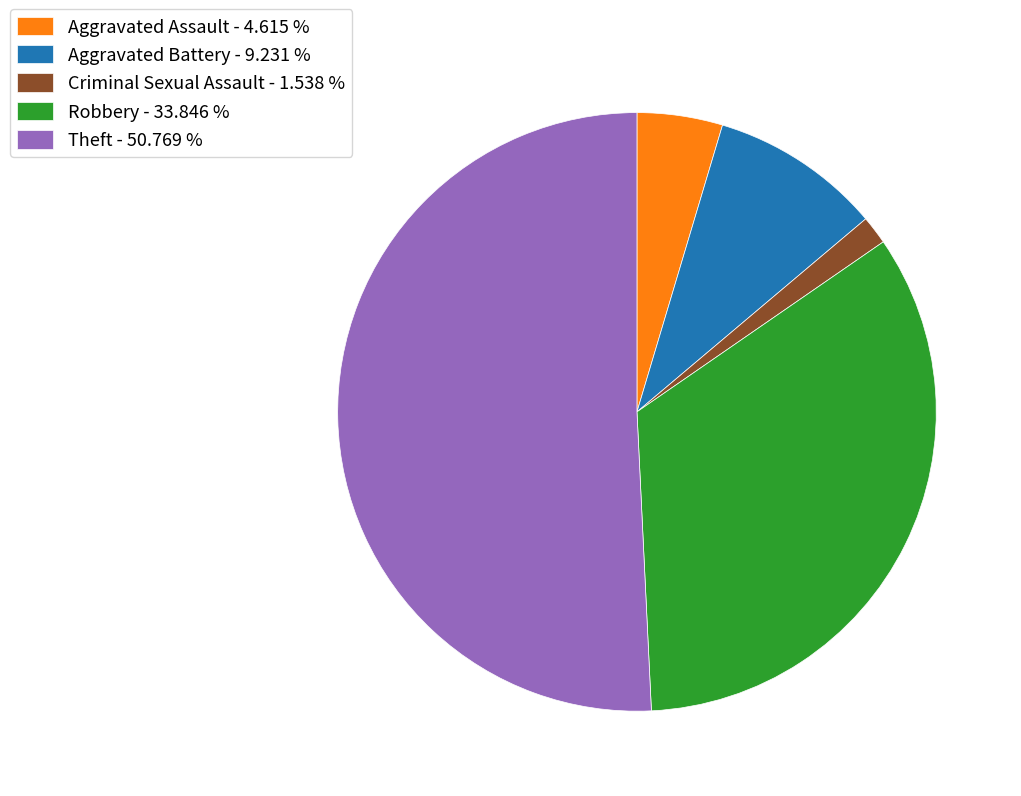

Does any single category account for the majority?

Yes